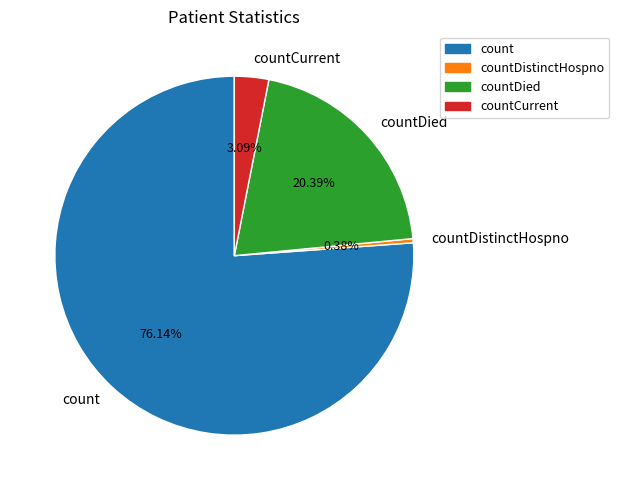

Rank the categories by value from lowest to highest.

countDistinctHospno, countCurrent, countDied, count